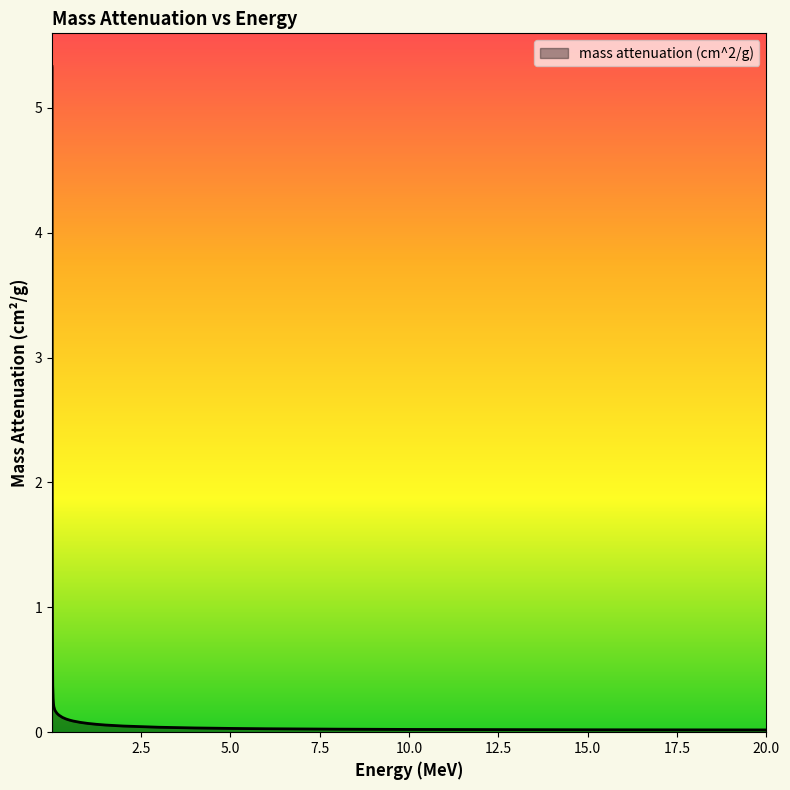

What is the difference between the maximum and minimum values?

5.3